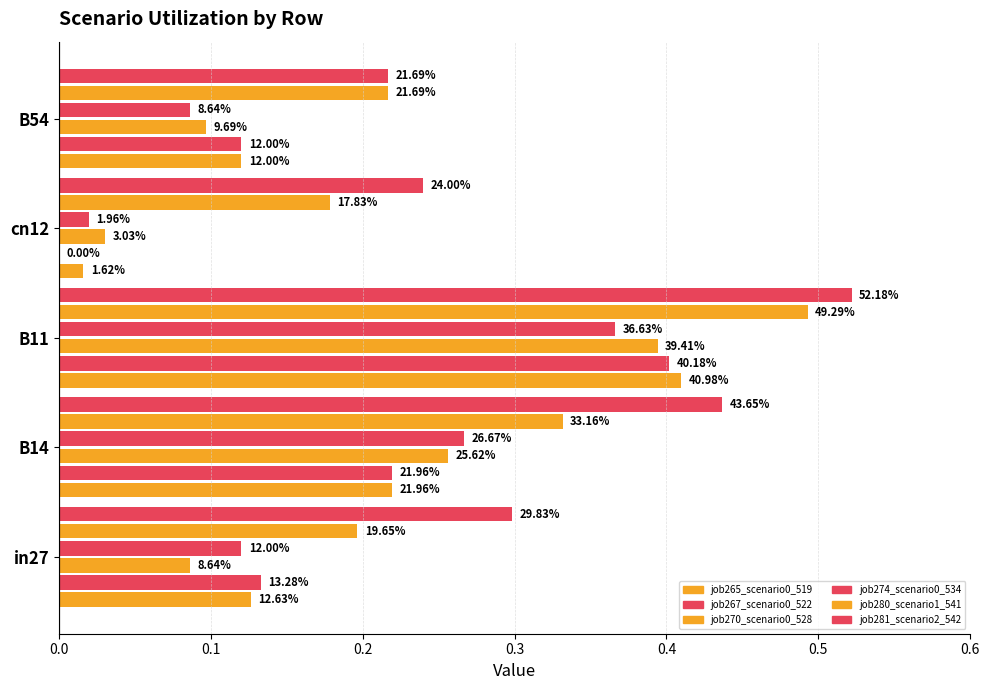

Between in27 and B54, which series saw the biggest shift?

job281_scenario2_542